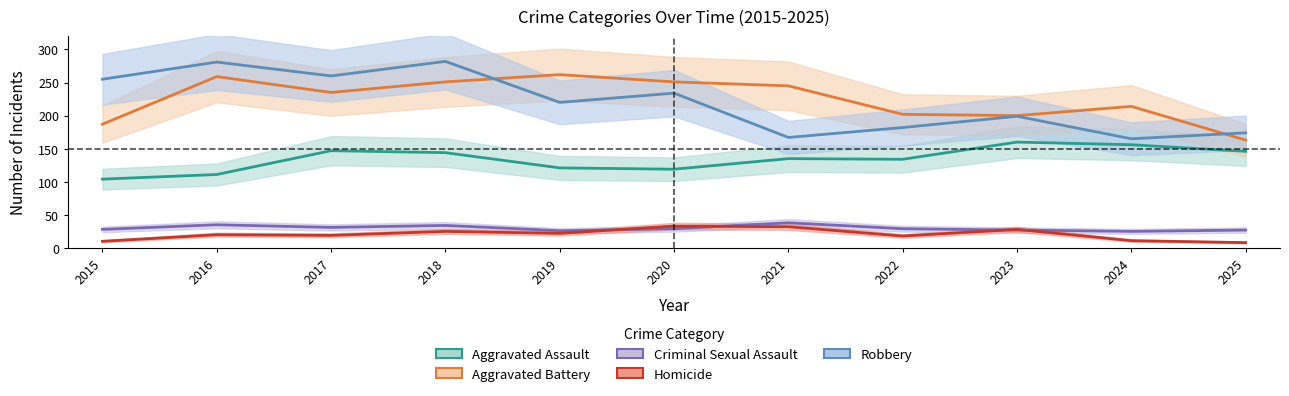

True or false: Aggravated Assault and Homicide intersect in this chart.

False